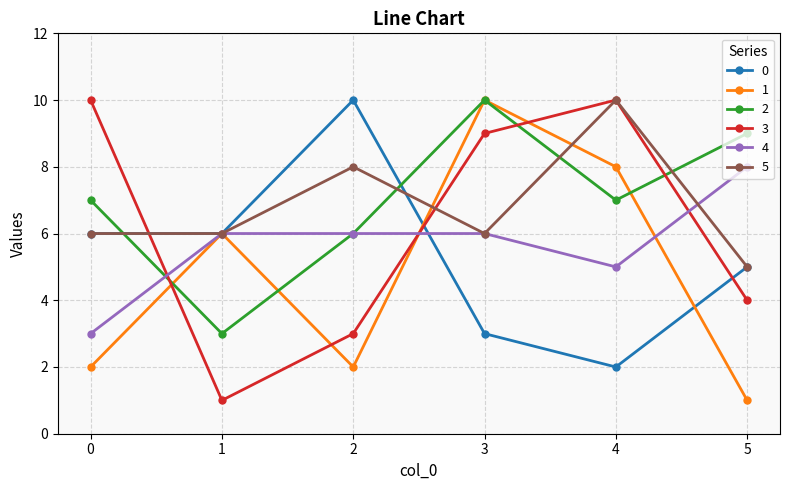

What are all the series names shown in the legend?

0, 1, 2, 3, 4, 5